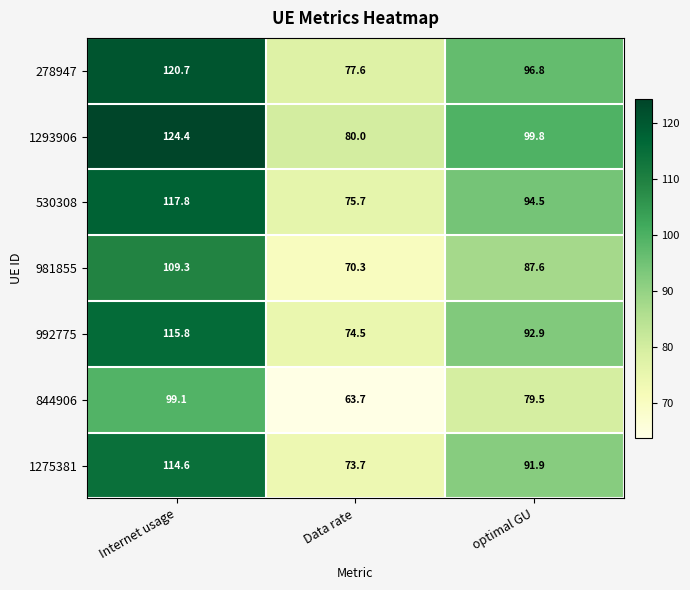

Where does the 278947 series first go above 96?

Internet usage